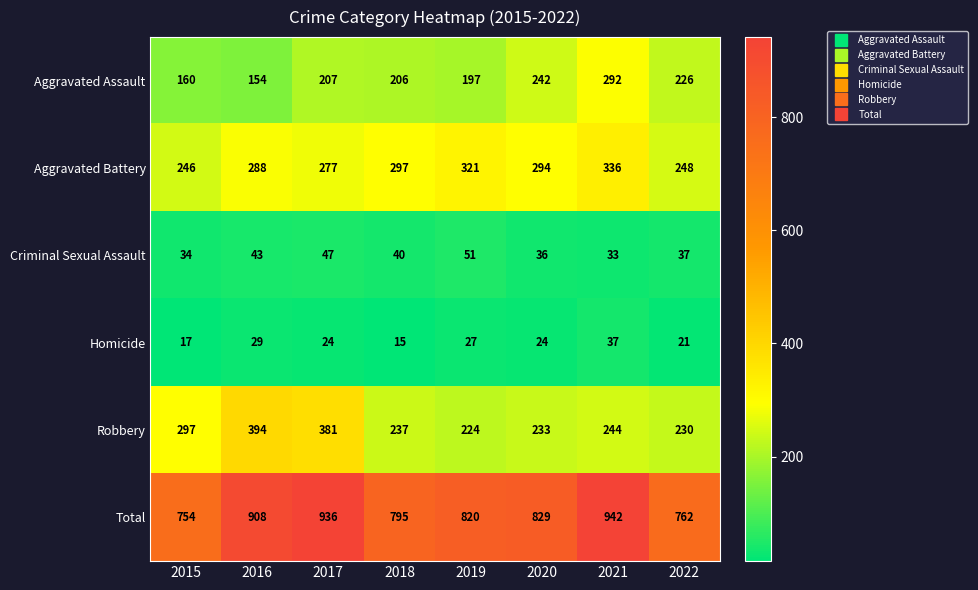

Which series has the widest spread of values?

Total